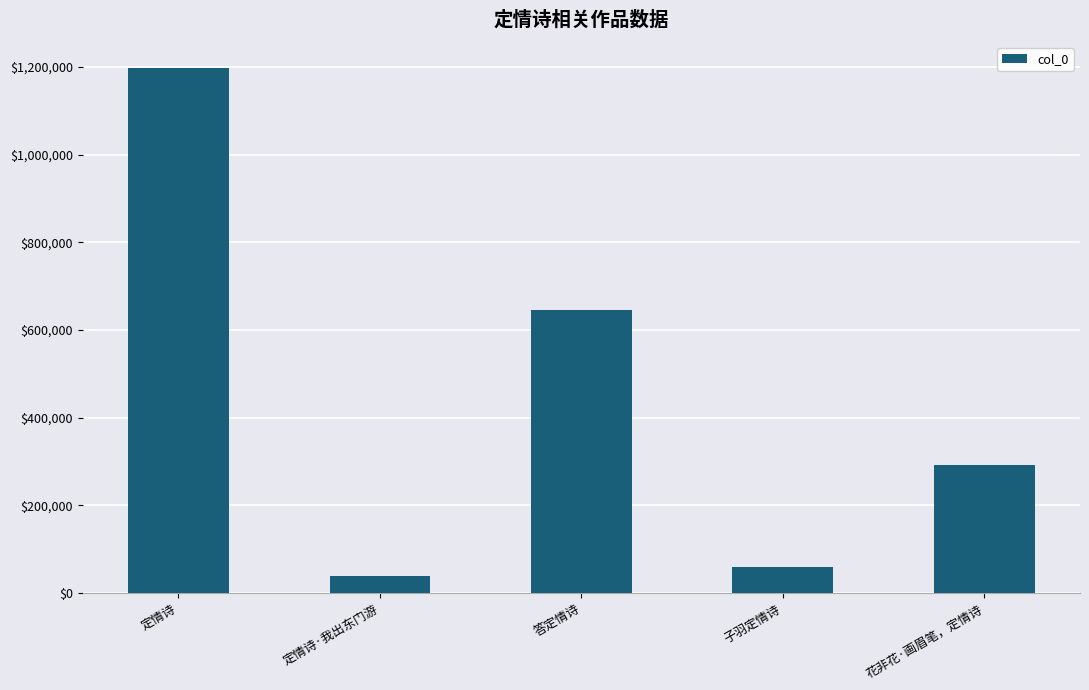

Which has a higher value, 定情诗·我出东门游 or 子羽定情诗?

子羽定情诗